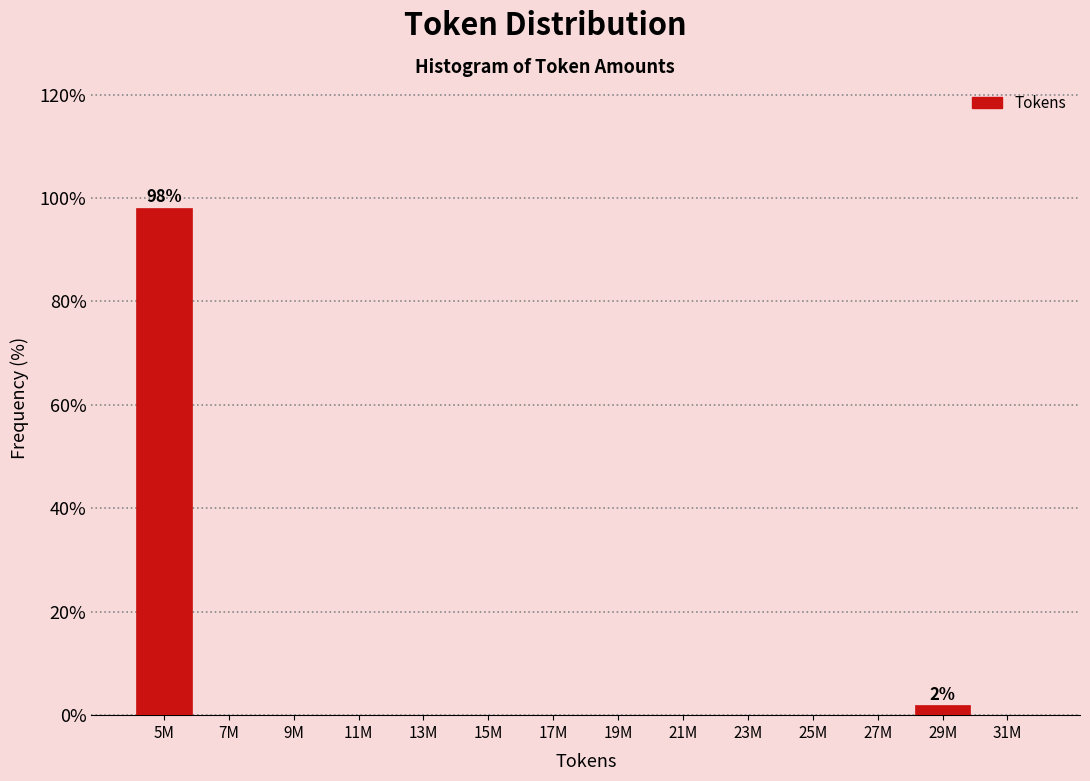

Reading left to right, what are all the values shown in this chart?

5M=98.1	7M=0.0	9M=0.0	11M=0.0	13M=0.0	15M=0.0	17M=0.0	19M=0.0	21M=0.0	23M=0.0	25M=0.0	27M=0.0	29M=1.9	31M=0.0